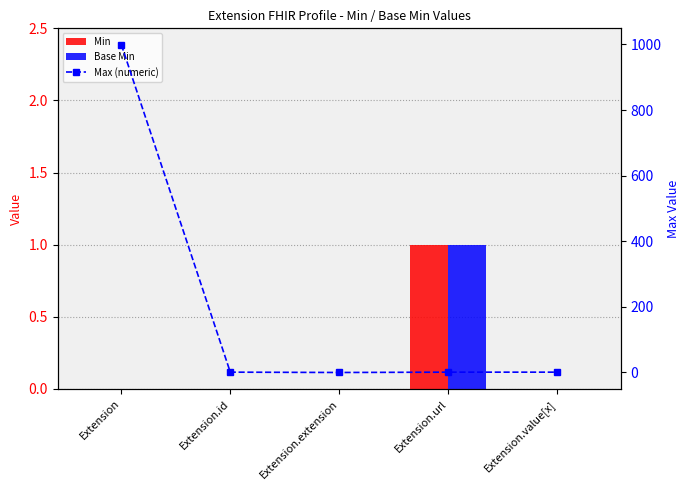

What is the difference between the Max (numeric) values at Extension.value[x] and Extension?

998